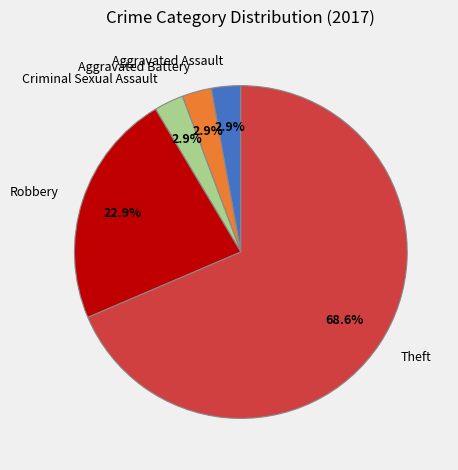

Does any single category account for the majority?

Yes